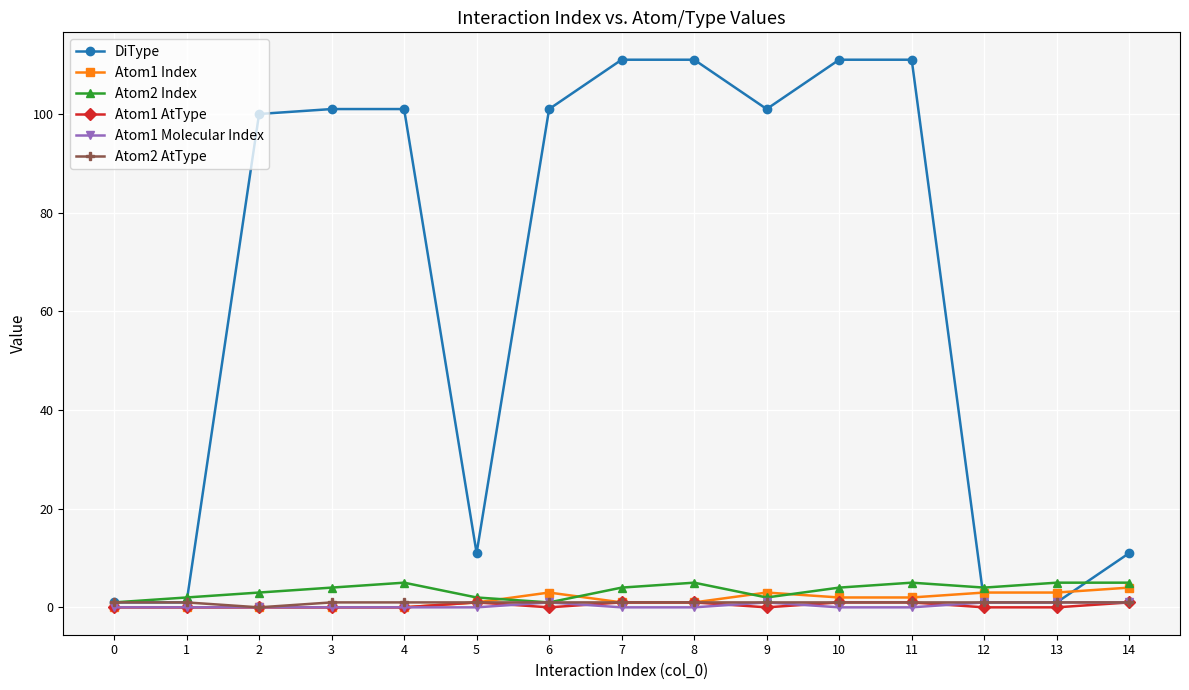

What is the maximum value for Atom1 Molecular Index?

1